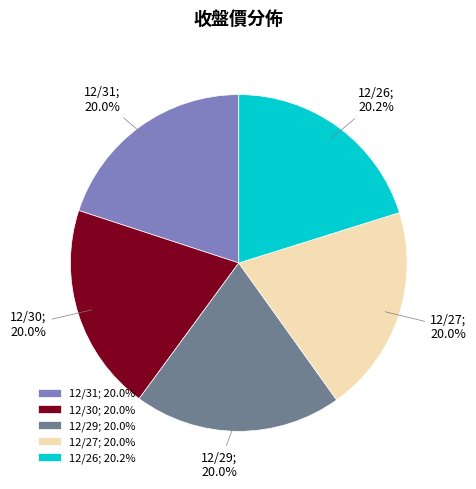

Is there any slice that represents more than half of the pie?

No